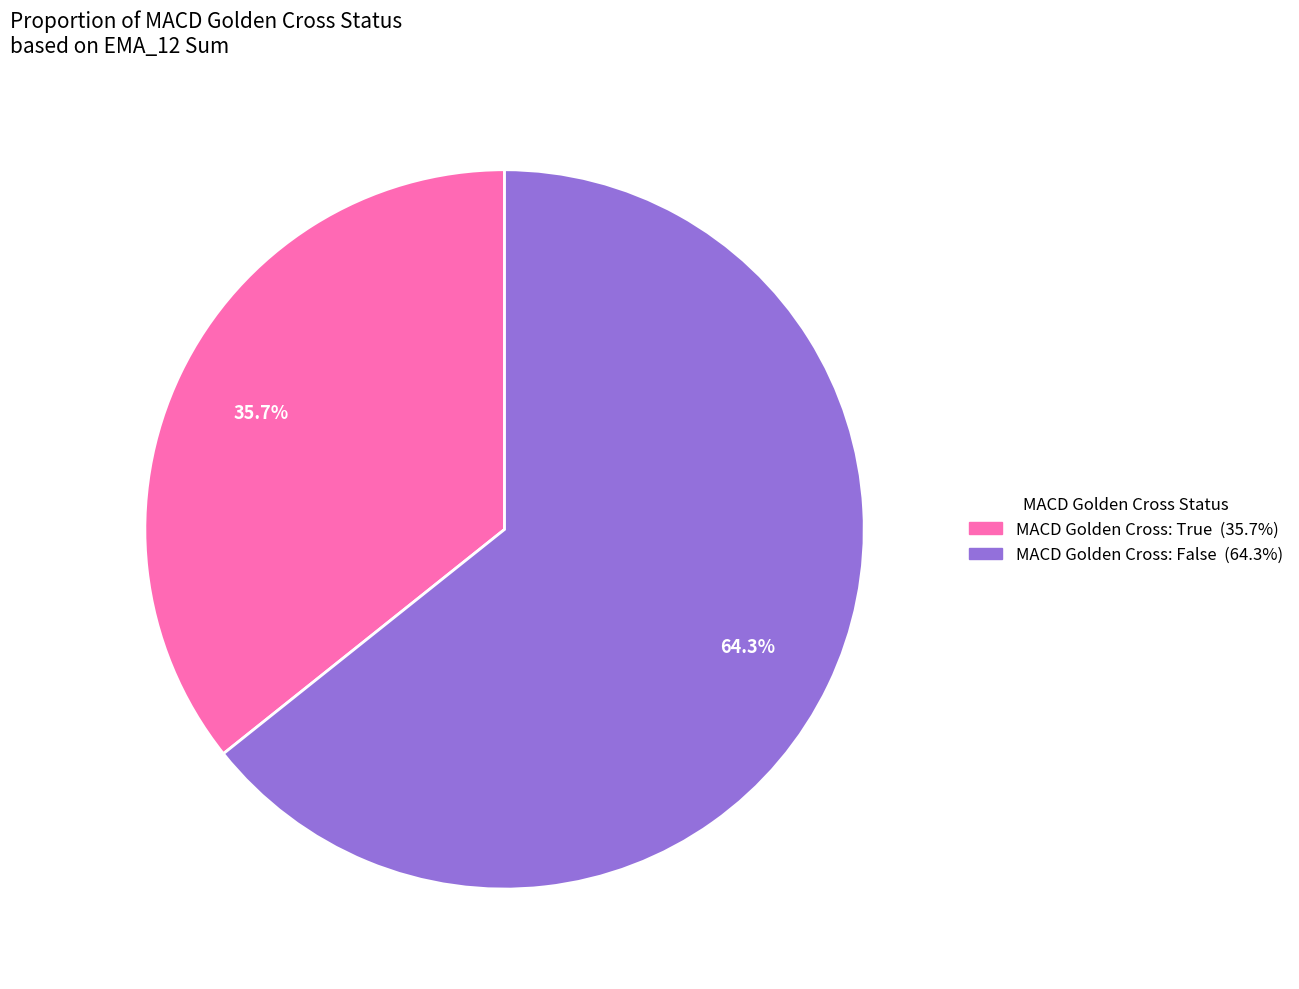

Is there any slice that represents more than half of the pie?

Yes